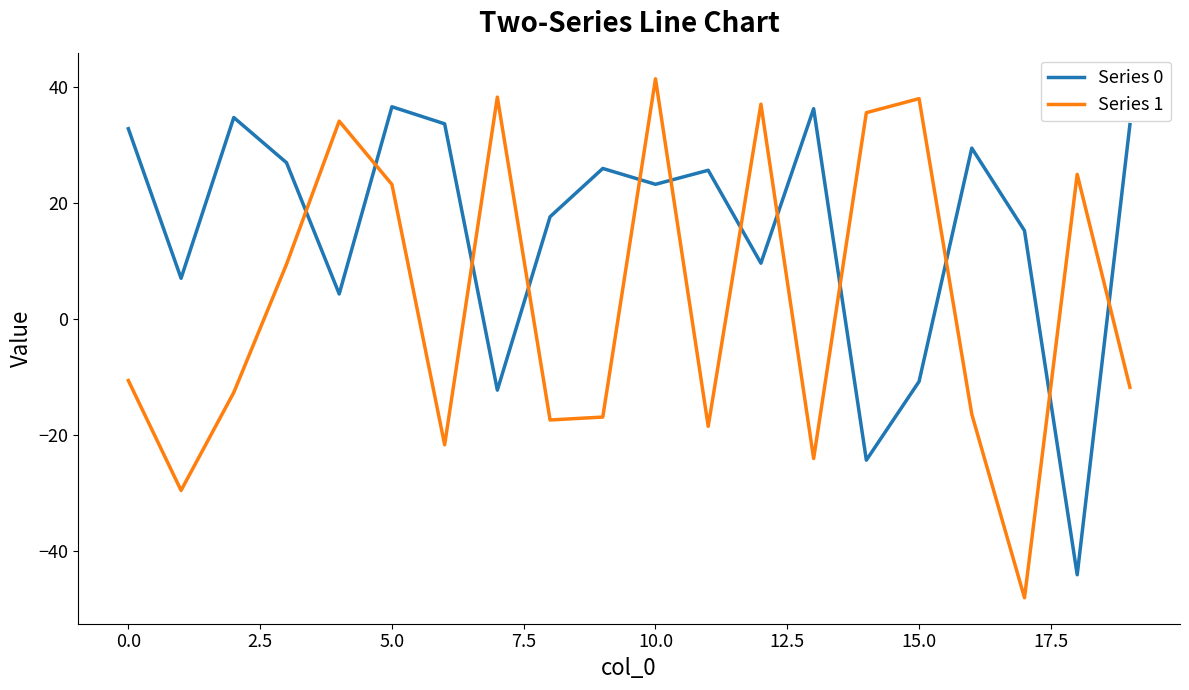

How many times do Series 0 and Series 1 cross each other?

12